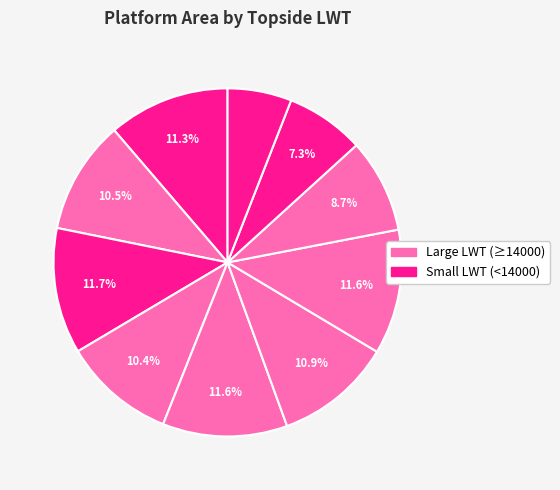

Count the number of slices in the pie.

10